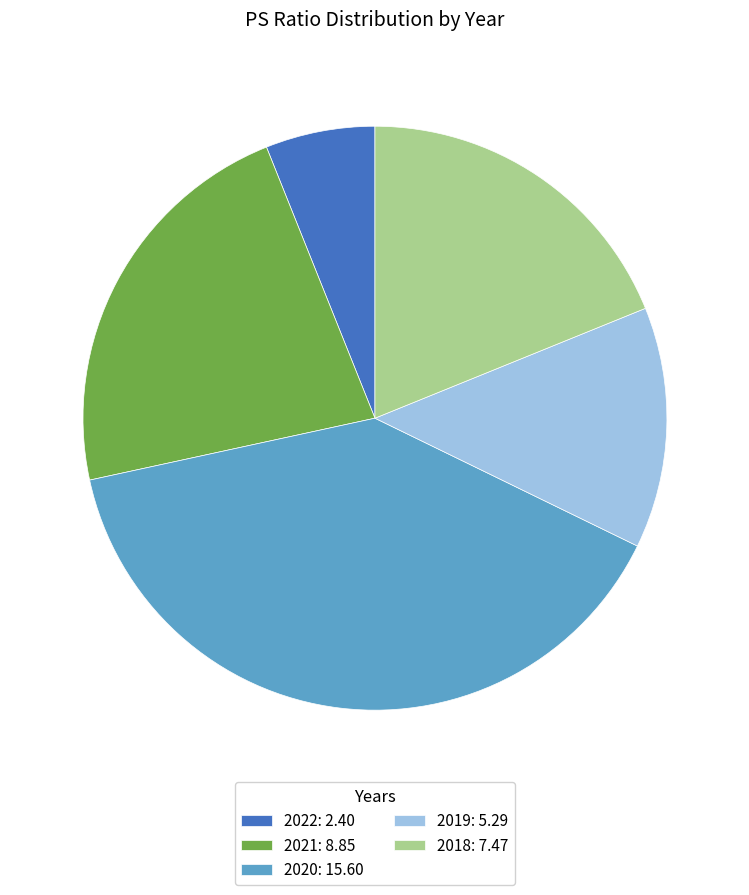

Which slice is the smallest?

2022